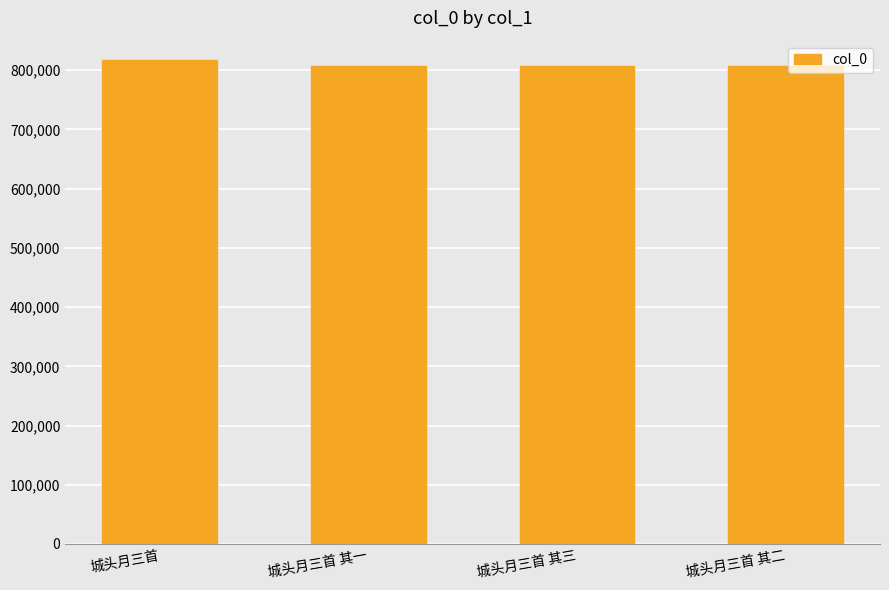

What is the label of the 4th bar from the left?

城头月三首 其二